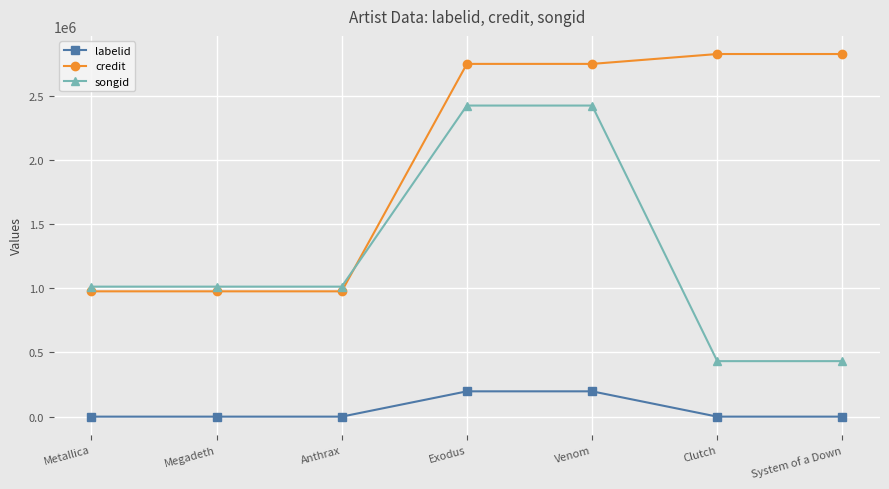

Is it true that credit equals 975773 at Anthrax?

True